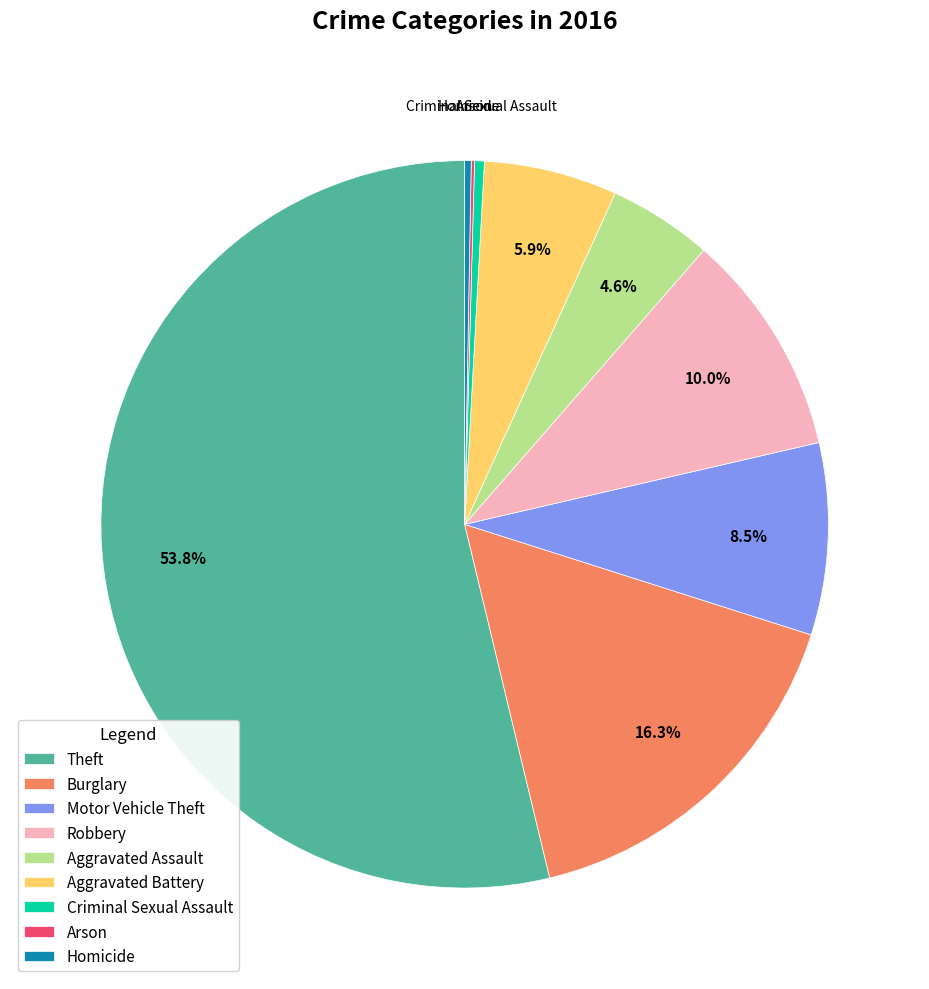

What is the ratio of the value at Motor Vehicle Theft to the value at Criminal Sexual Assault?

19.7